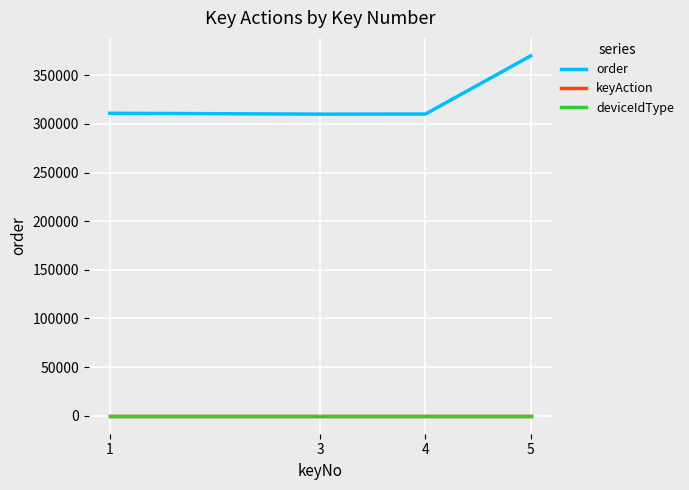

The value of order at 3 is 310101. True or false?

True